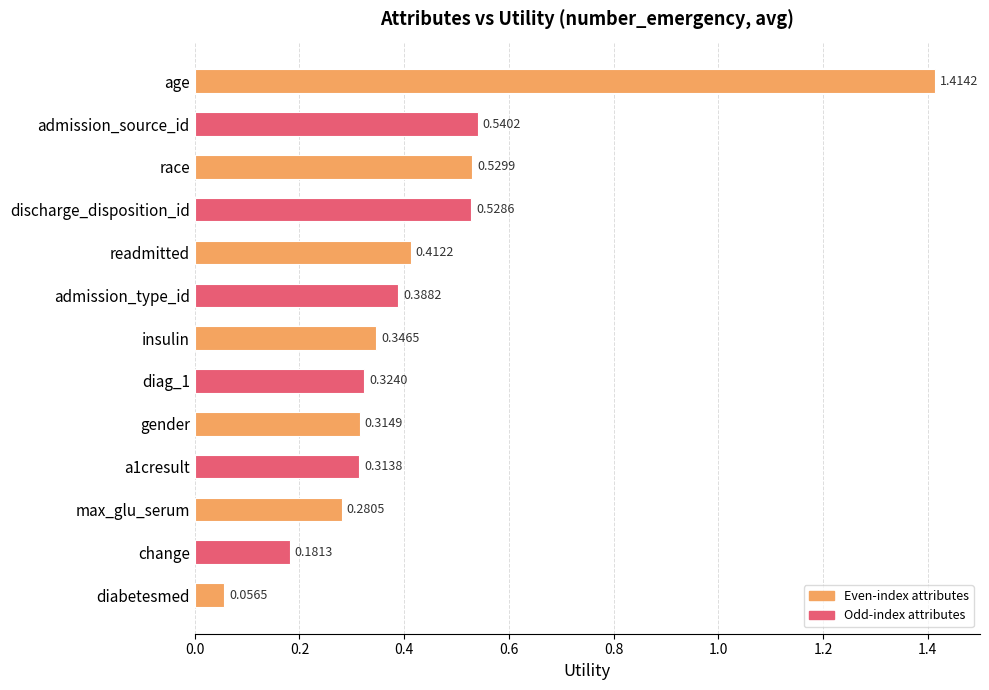

What is the label of the 1st bar from the top?

age